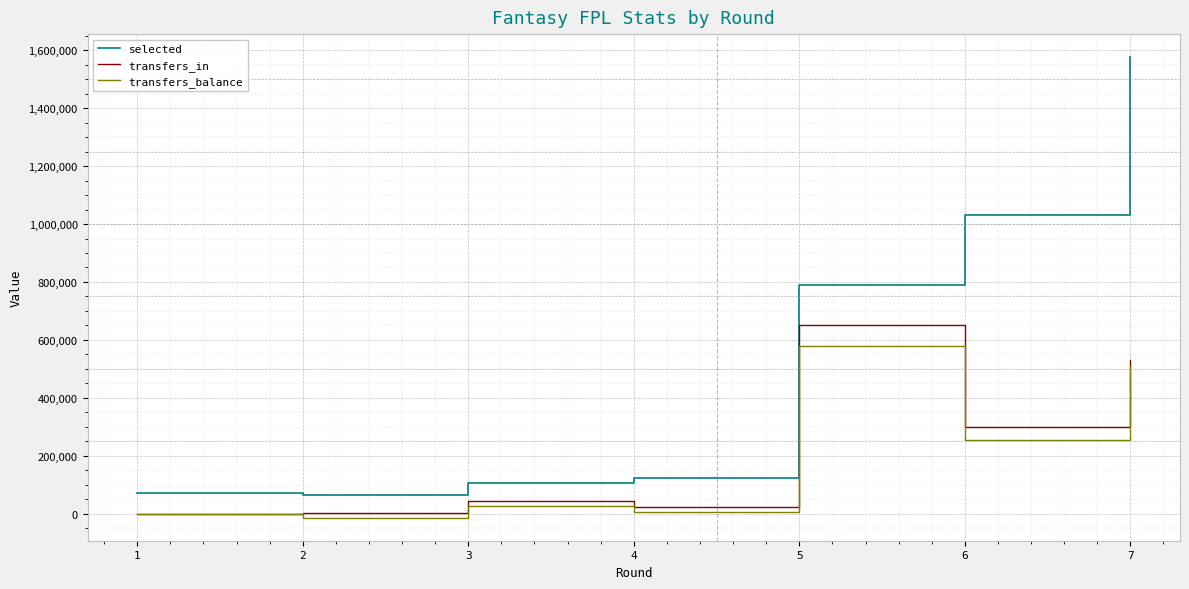

How many lines are shown in the chart?

3